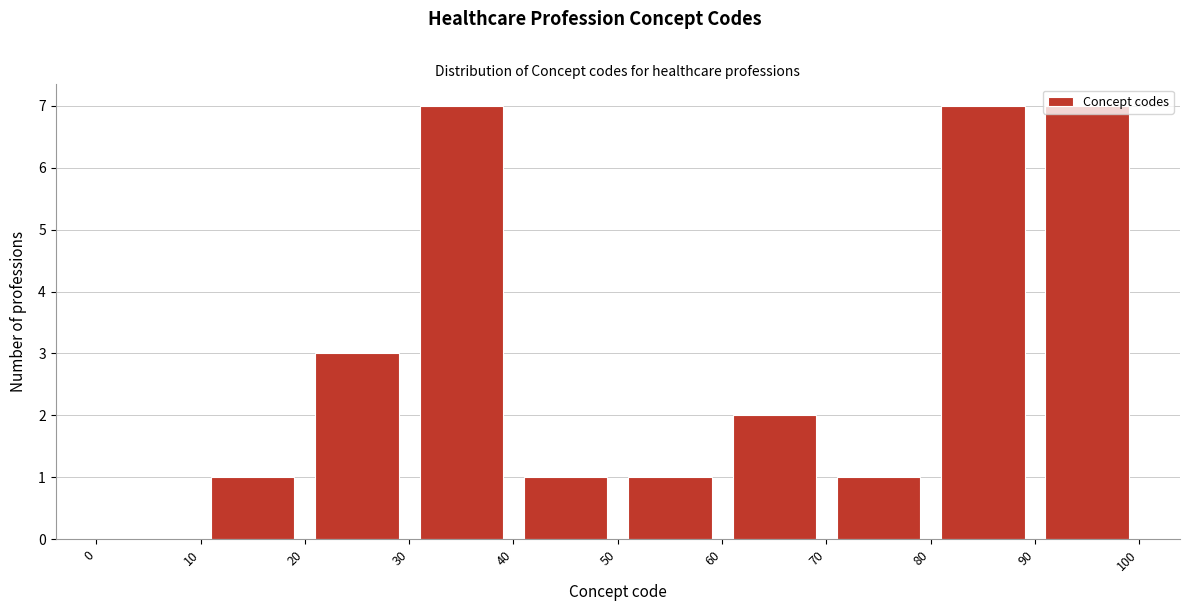

Reading left to right, list every bar in this chart as the range it spans on the x-axis followed by its height. The values are not printed on the chart, so give them approximately, as read against the axis.

0 to 10: 0
10 to 20: 1
20 to 30: 3
30 to 40: 7
40 to 50: 1
50 to 60: 1
60 to 70: 2
70 to 80: 1
80 to 90: 7
90 to 100: 7